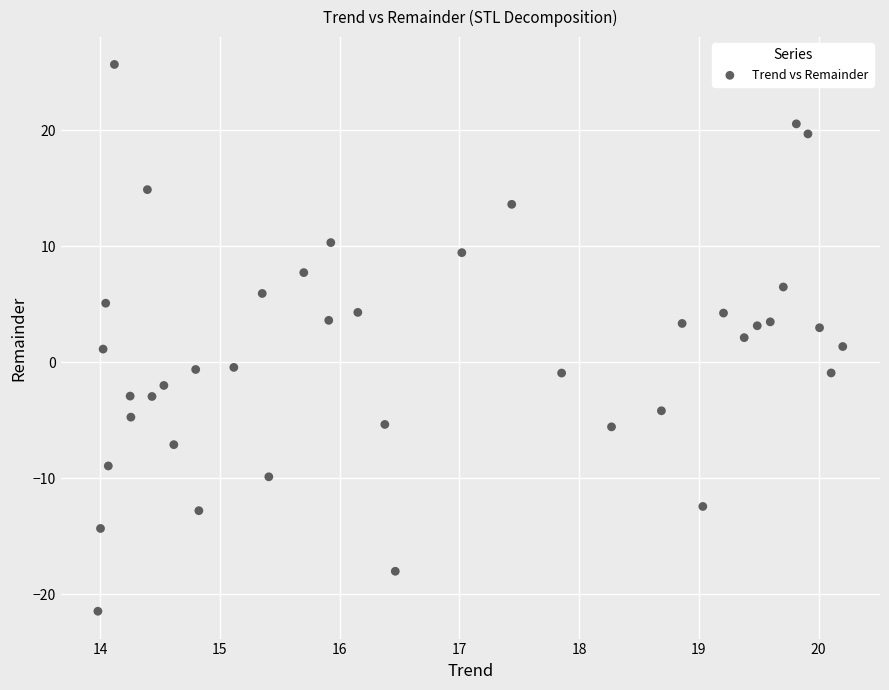

What is the range of X values (max minus min)?

6.2